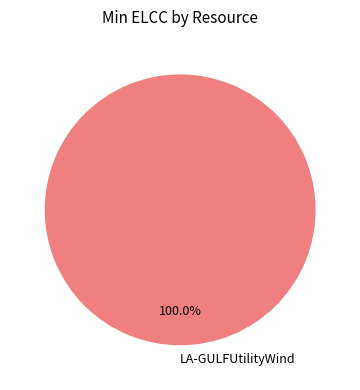

How many segments does this pie chart have?

1